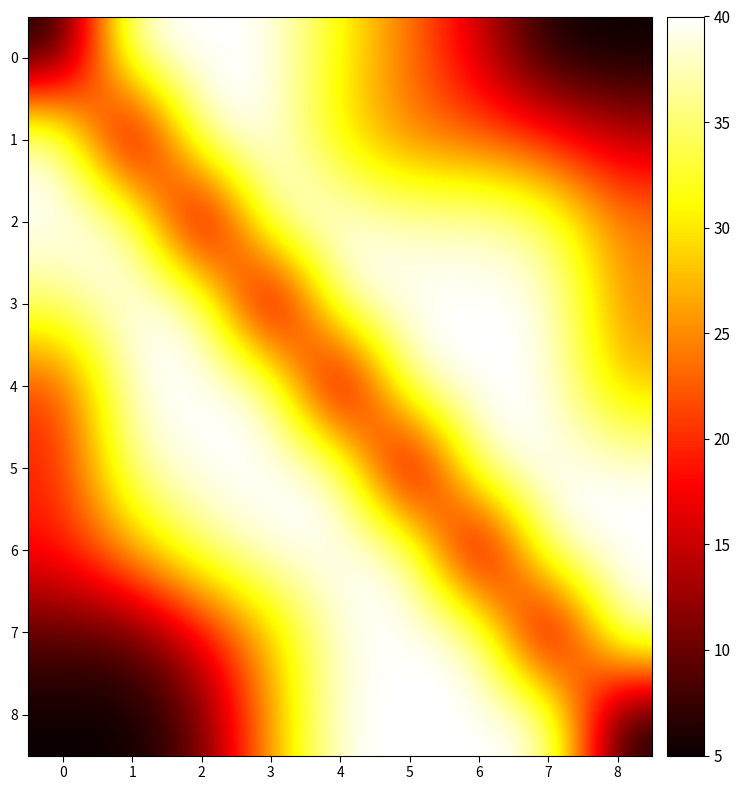

Reading left to right, what are all the values shown in this chart?

0: 0=5.0	1=40.0	2=40.0	3=40.0	4=31.0	5=23.8	6=15.3	7=5.3	8=5.0
1: 0=40.0	1=5.0	2=40.0	3=40.0	4=29.8	5=23.9	6=22.6	7=19.5	8=14.3
2: 0=40.0	1=40.0	2=5.0	3=40.0	4=40.0	5=37.9	6=38.7	7=35.3	8=24.4
3: 0=35.6	1=40.0	2=40.0	3=5.0	4=40.0	5=40.0	6=40.0	7=40.0	8=24.9
4: 0=20.6	1=40.0	2=40.0	3=40.0	4=5.0	5=40.0	6=40.0	7=40.0	8=27.5
5: 0=19.2	1=37.5	2=40.0	3=40.0	4=40.0	5=5.0	6=40.0	7=40.0	8=40.0
6: 0=18.6	1=26.8	2=36.1	3=40.0	4=40.0	5=40.0	6=5.0	7=40.0	8=40.0
7: 0=9.2	1=9.2	2=16.9	3=28.2	4=39.4	5=40.0	6=40.0	7=5.0	8=40.0
8: 0=5.0	1=5.0	2=9.6	3=26.4	4=40.0	5=40.0	6=40.0	7=40.0	8=5.0